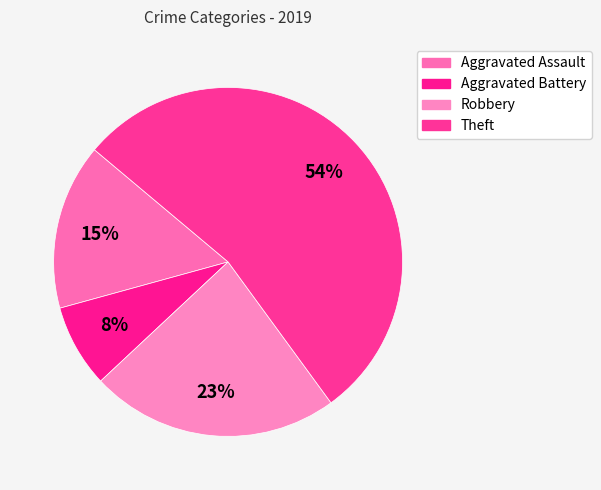

What is the ratio of the value at Aggravated Battery to the value at Theft?

0.1